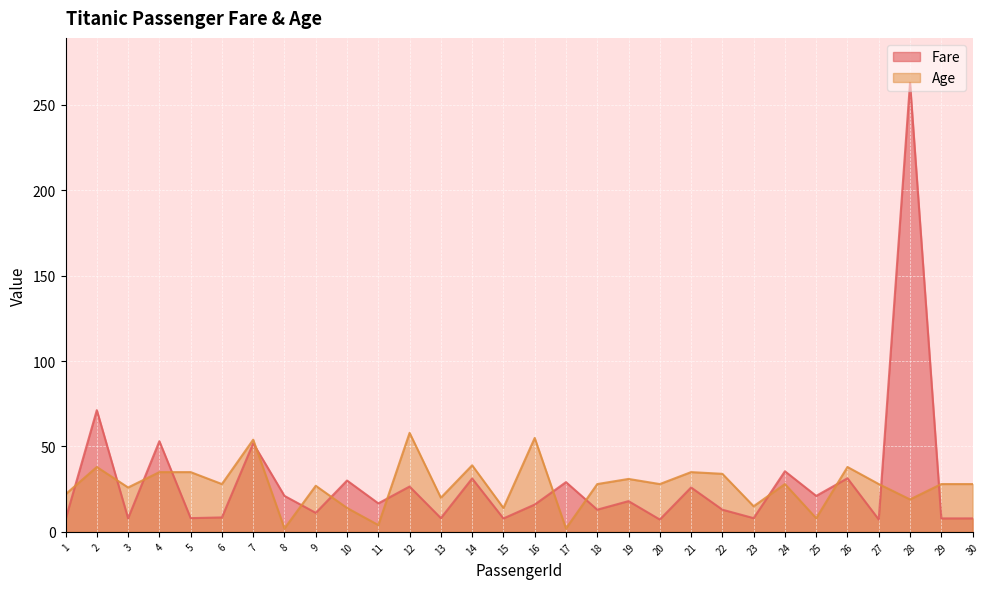

In Fare, how many points are lower than both neighbors (excluding endpoints)?

12